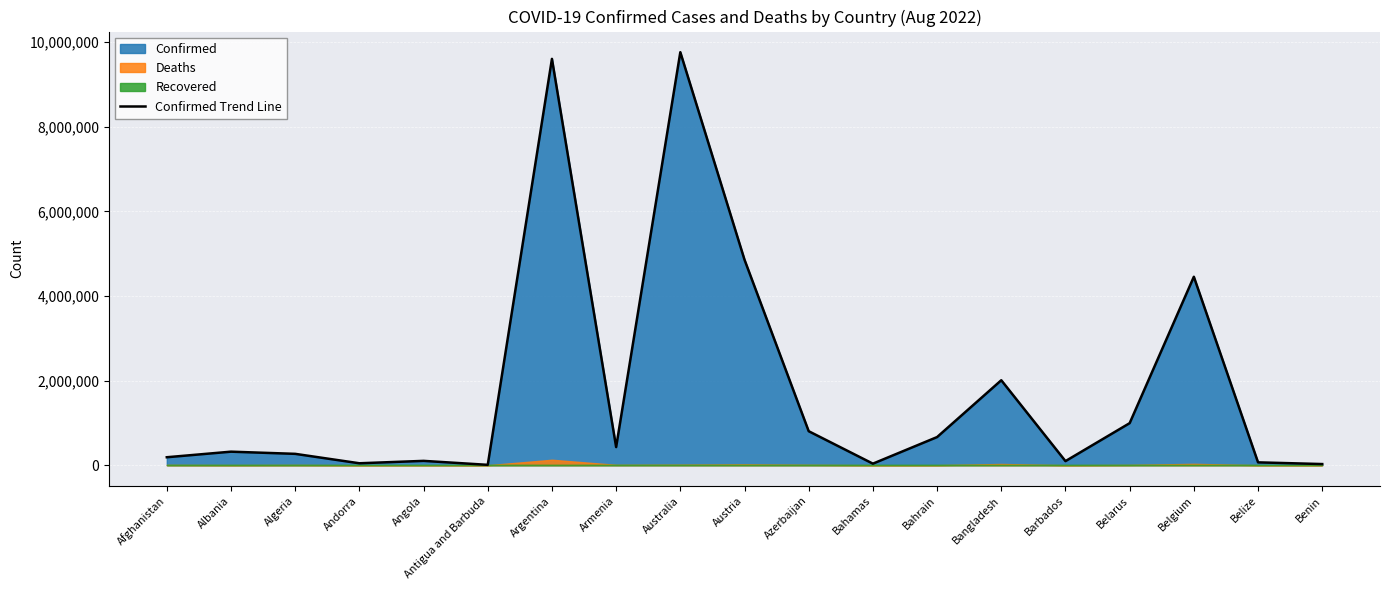

What is the sum of the values at Belize and Barbados?

164411